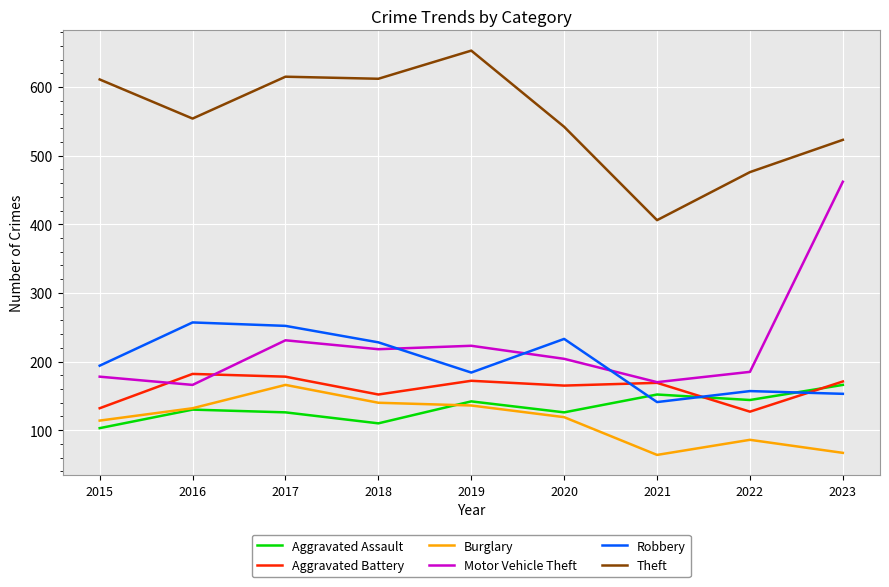

Is it true that Aggravated Assault equals 126 at 2020?

True